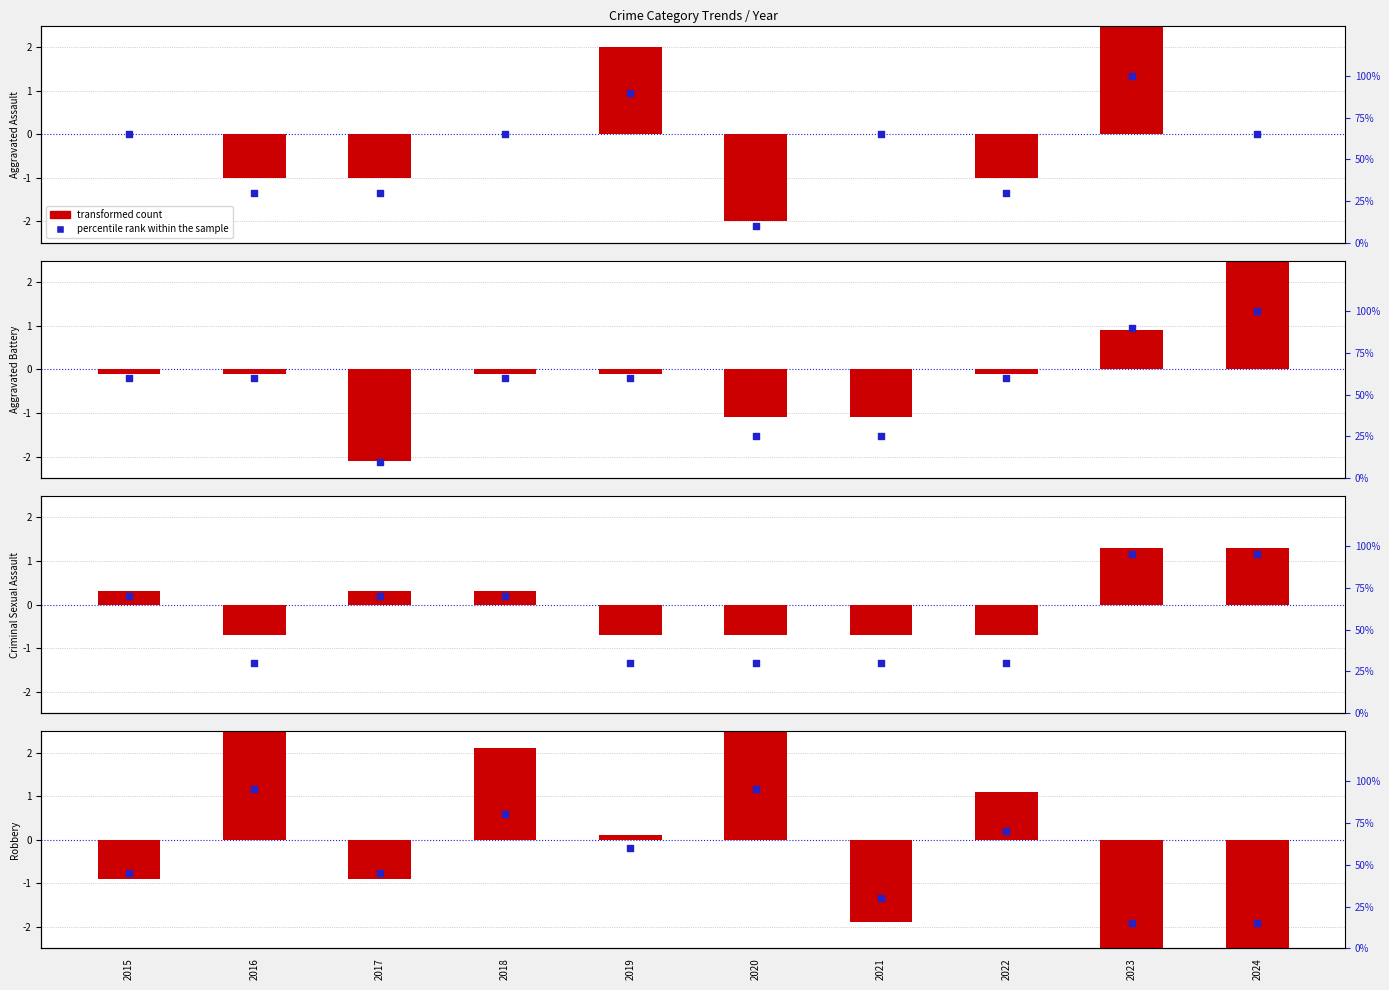

Which series contains the highest Y value?

Robbery